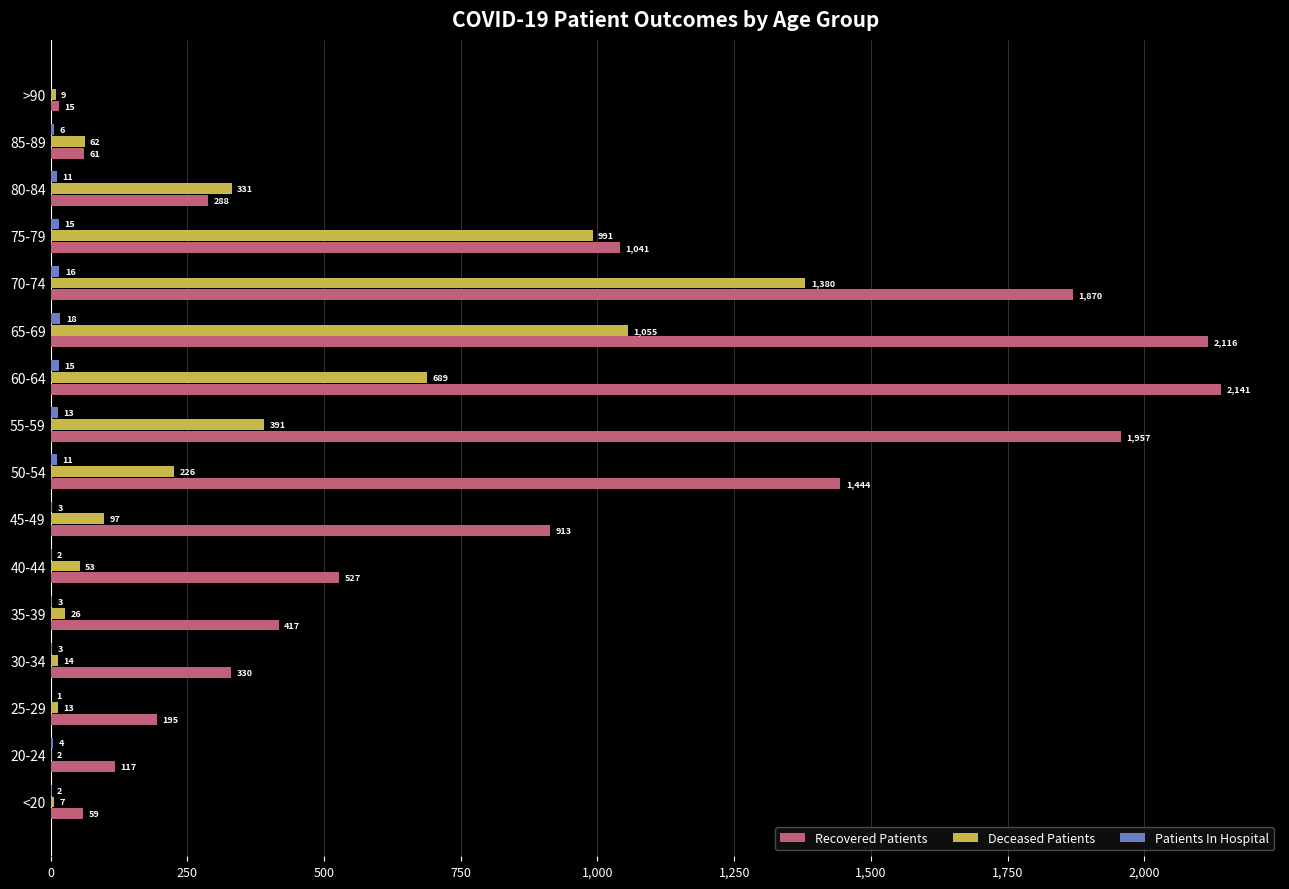

At which label is Recovered Patients closest to 1078?

75-79